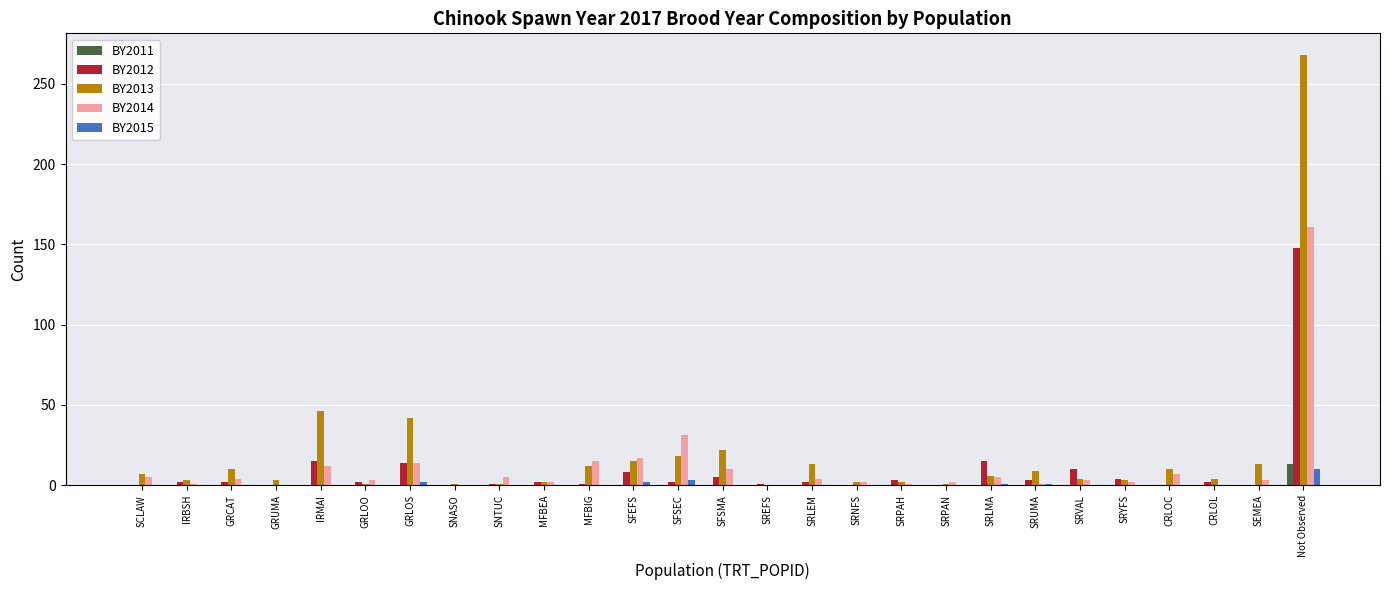

At which category is the sum across all series the highest?

Not Observed